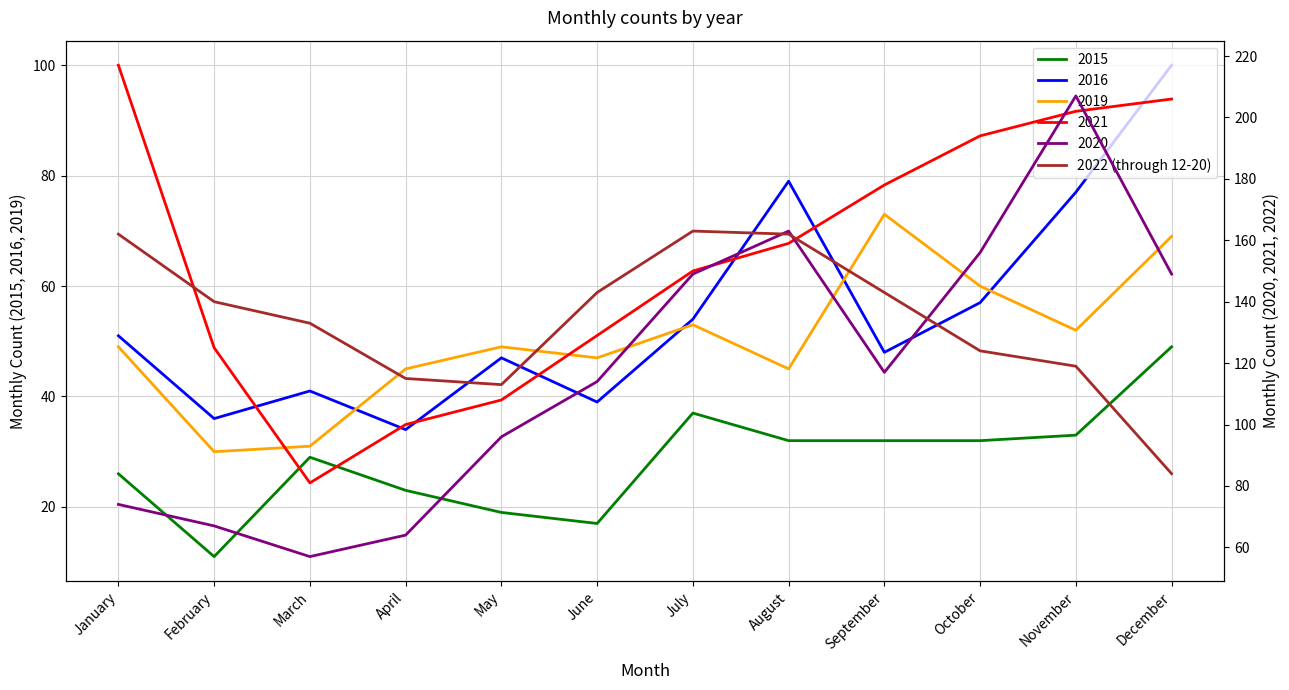

Approximately how many times larger is the value at July compared to November?

1.4